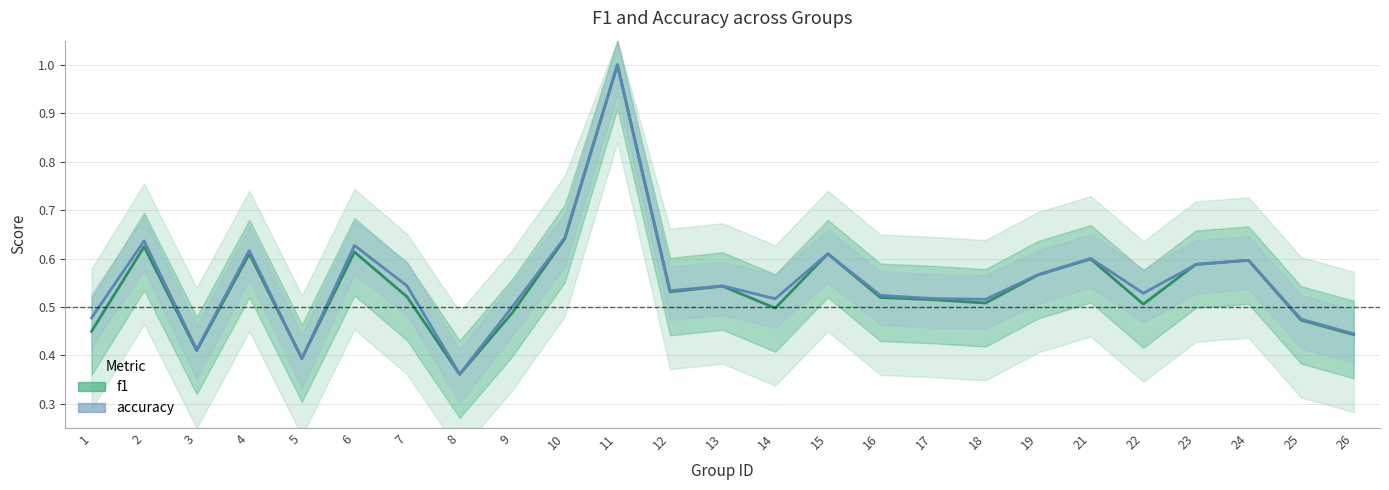

Which series has the largest total across all categories?

accuracy